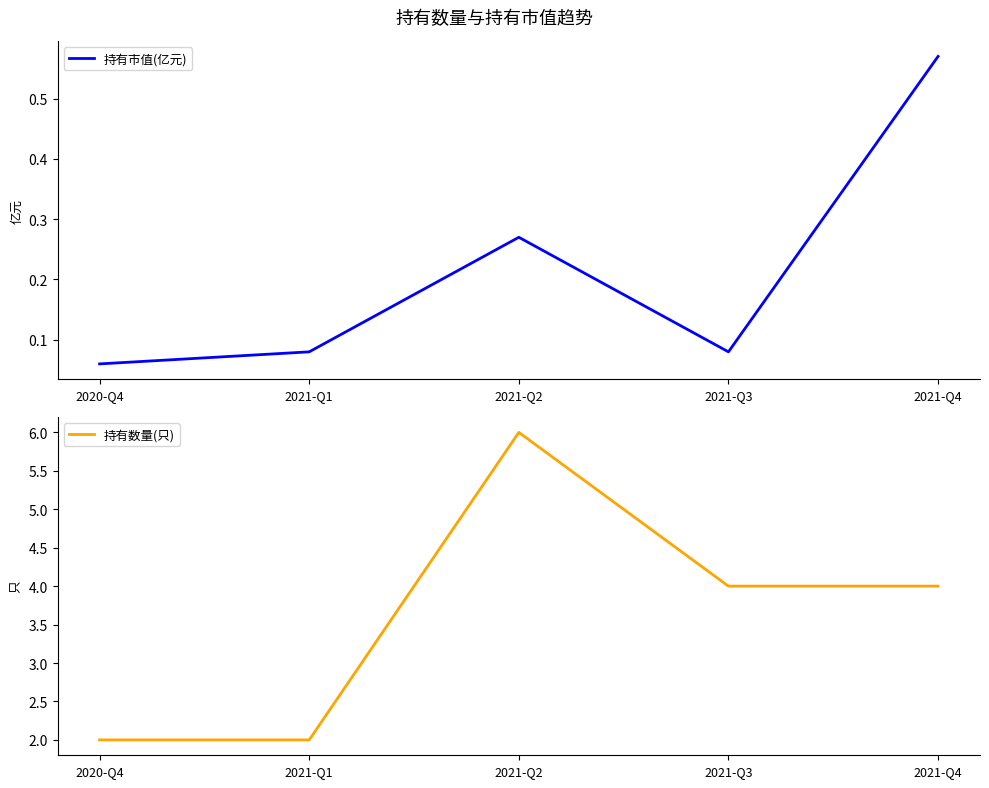

Which series has the widest spread of values?

持有数量(只)